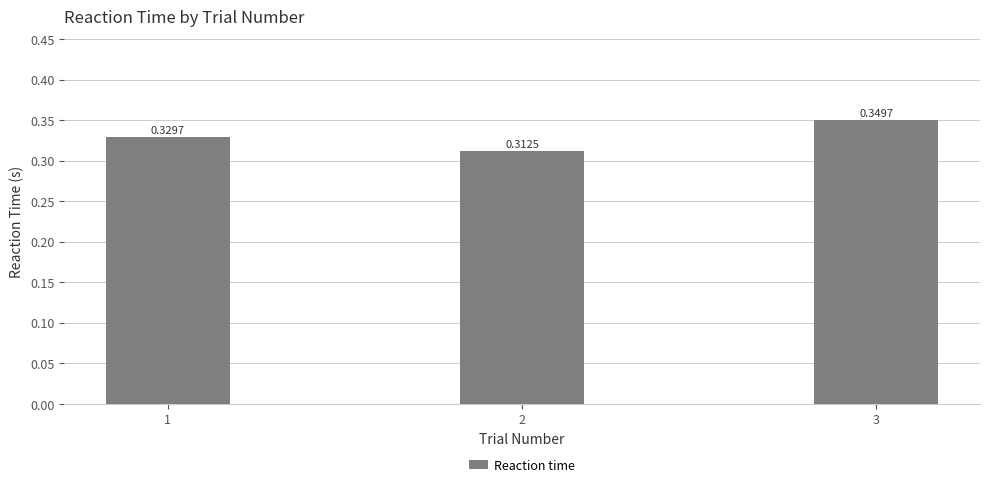

Rank the categories by value from lowest to highest.

2, 1, 3